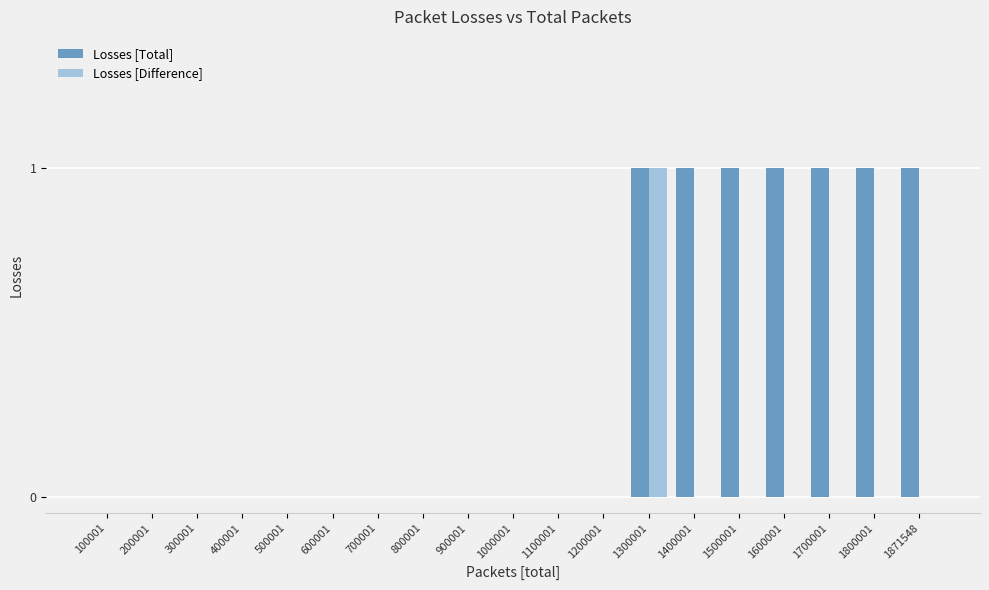

Is it true that Losses [Total] equals 0 at 700001?

True